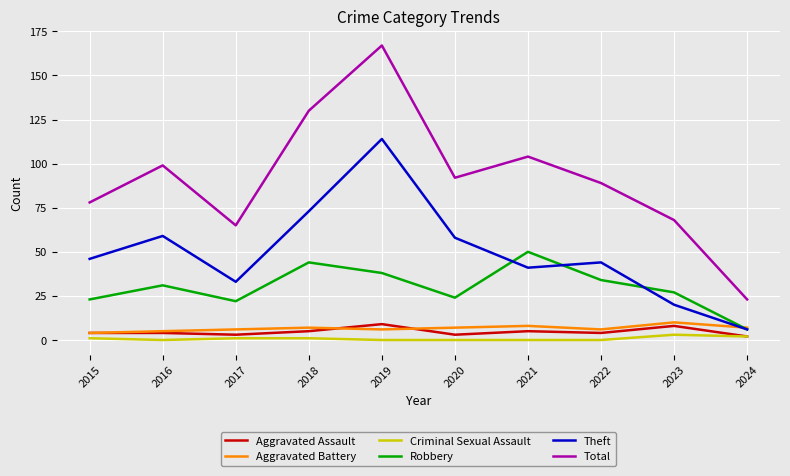

True or false: Robbery has a value of 68 at 2019.

False